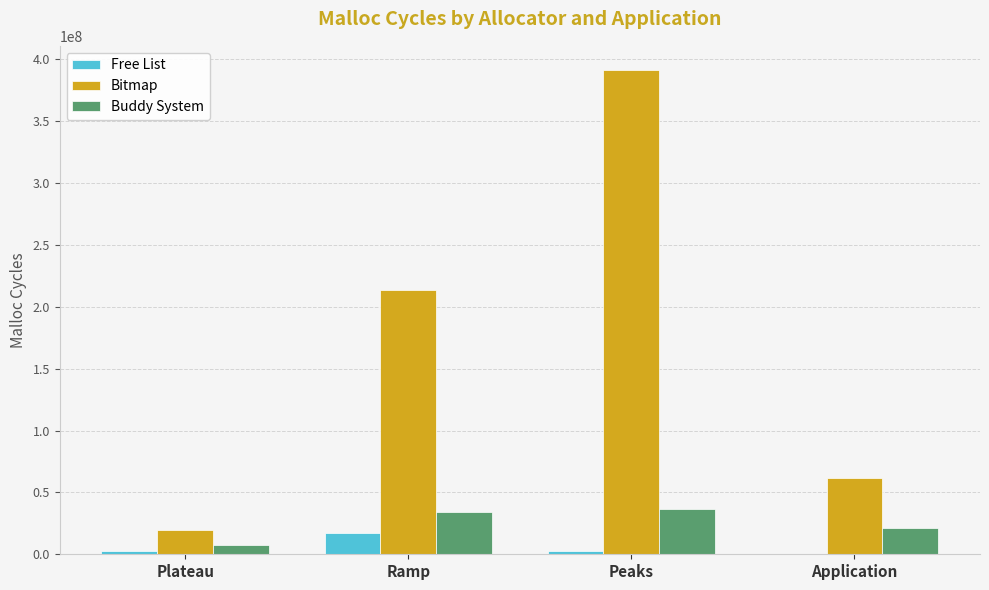

How many groups of bars are there?

4